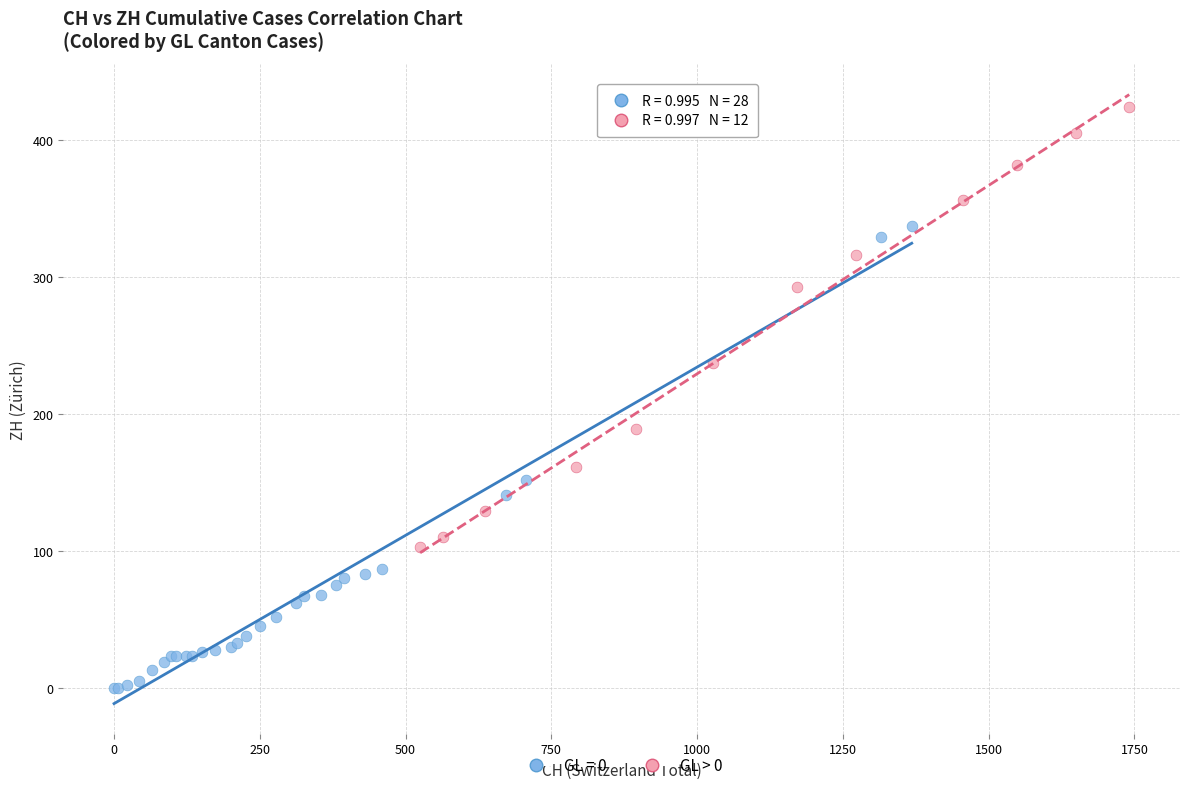

Which series reaches the minimum Y coordinate?

GL = 0